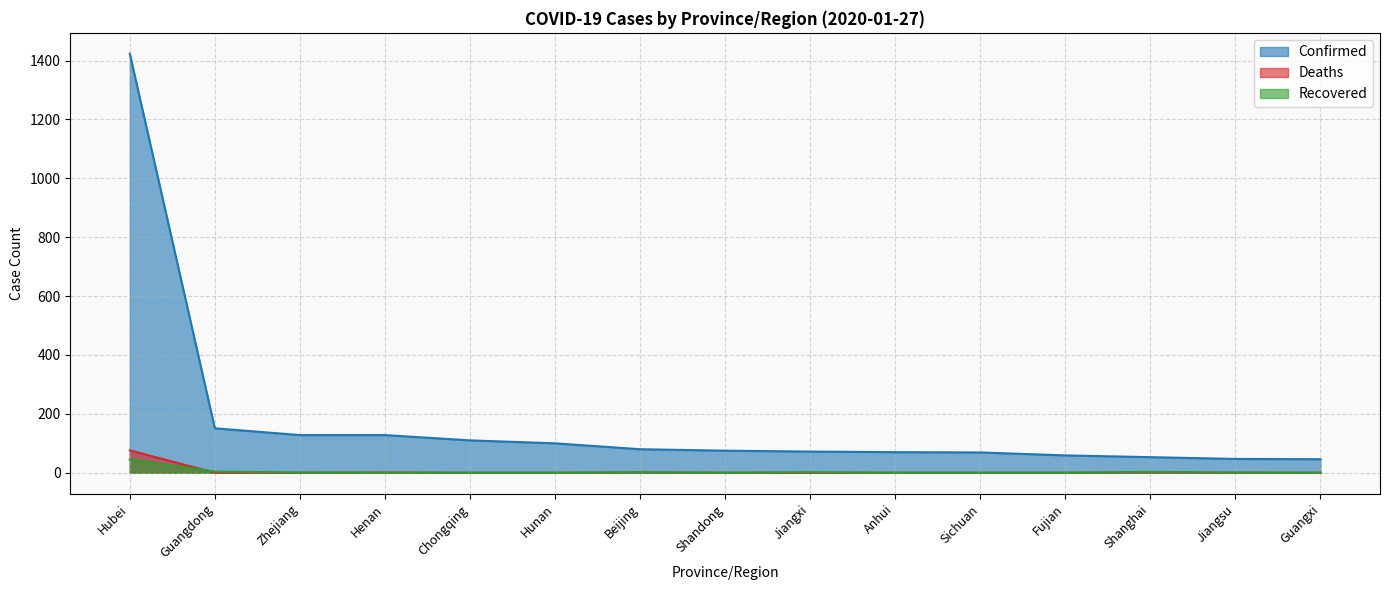

What is the sum of the Confirmed values at Hubei and Jiangsu?

1470